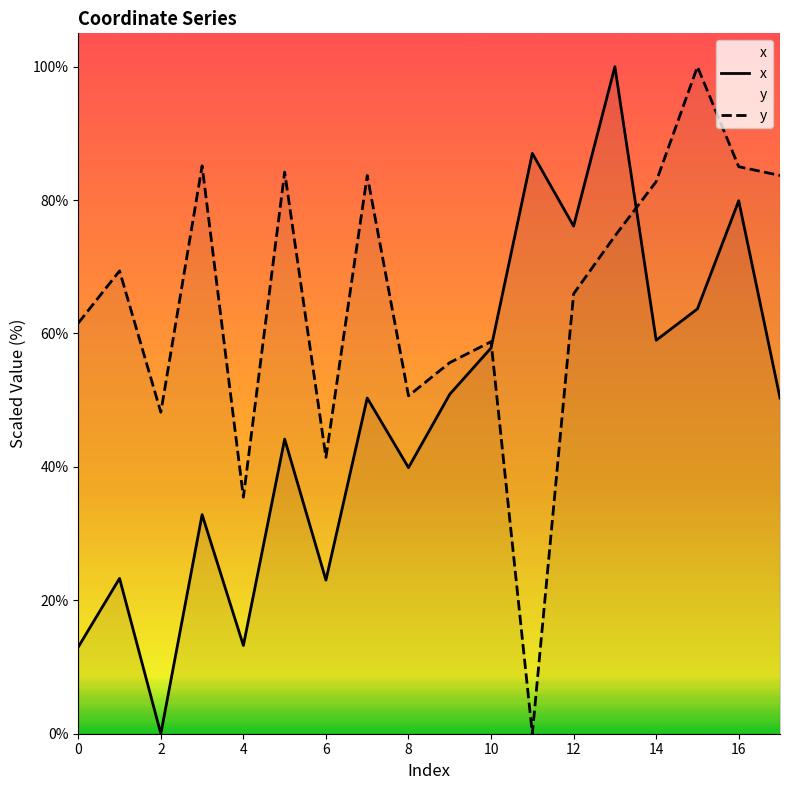

What is the difference between the y values at 14 and 4?

47.3